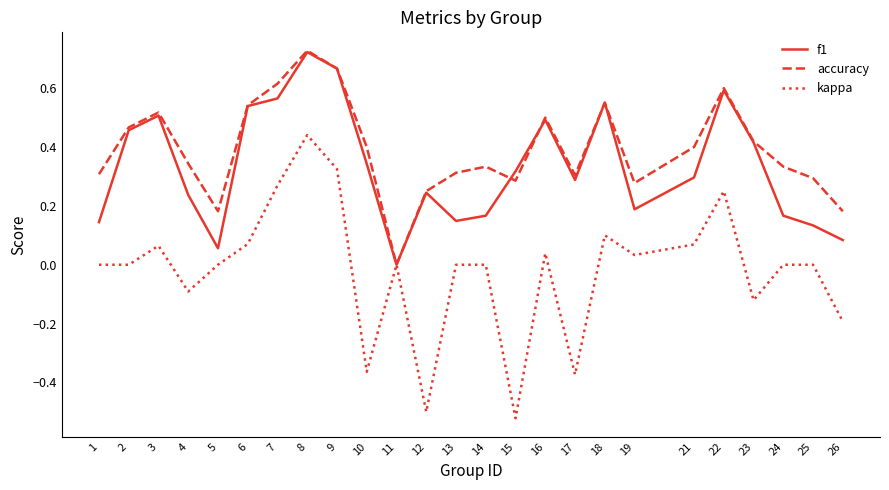

The value of f1 at 24 is 0.3. True or false?

False